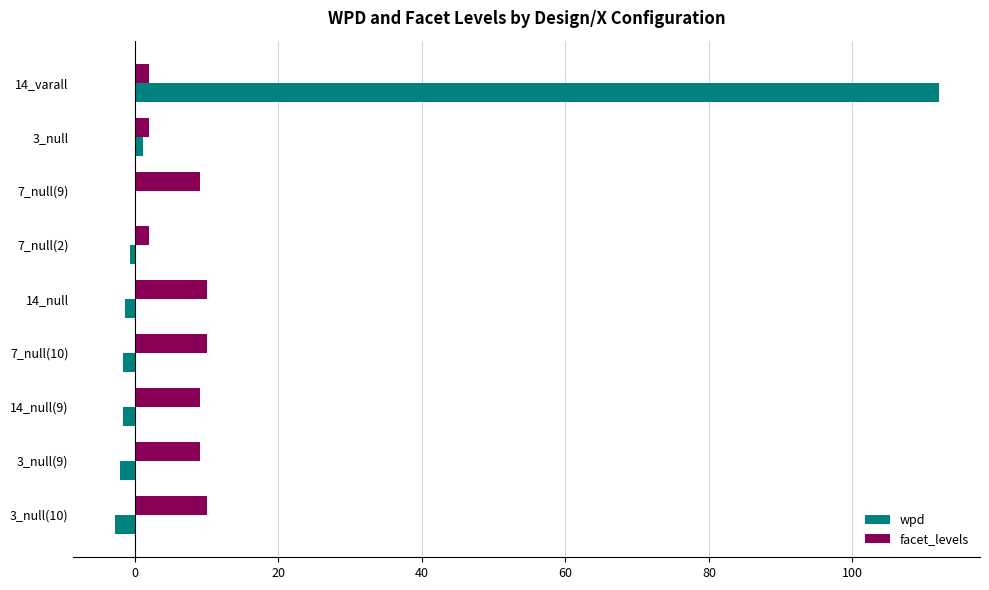

What are all the series names shown in the legend?

wpd, facet_levels